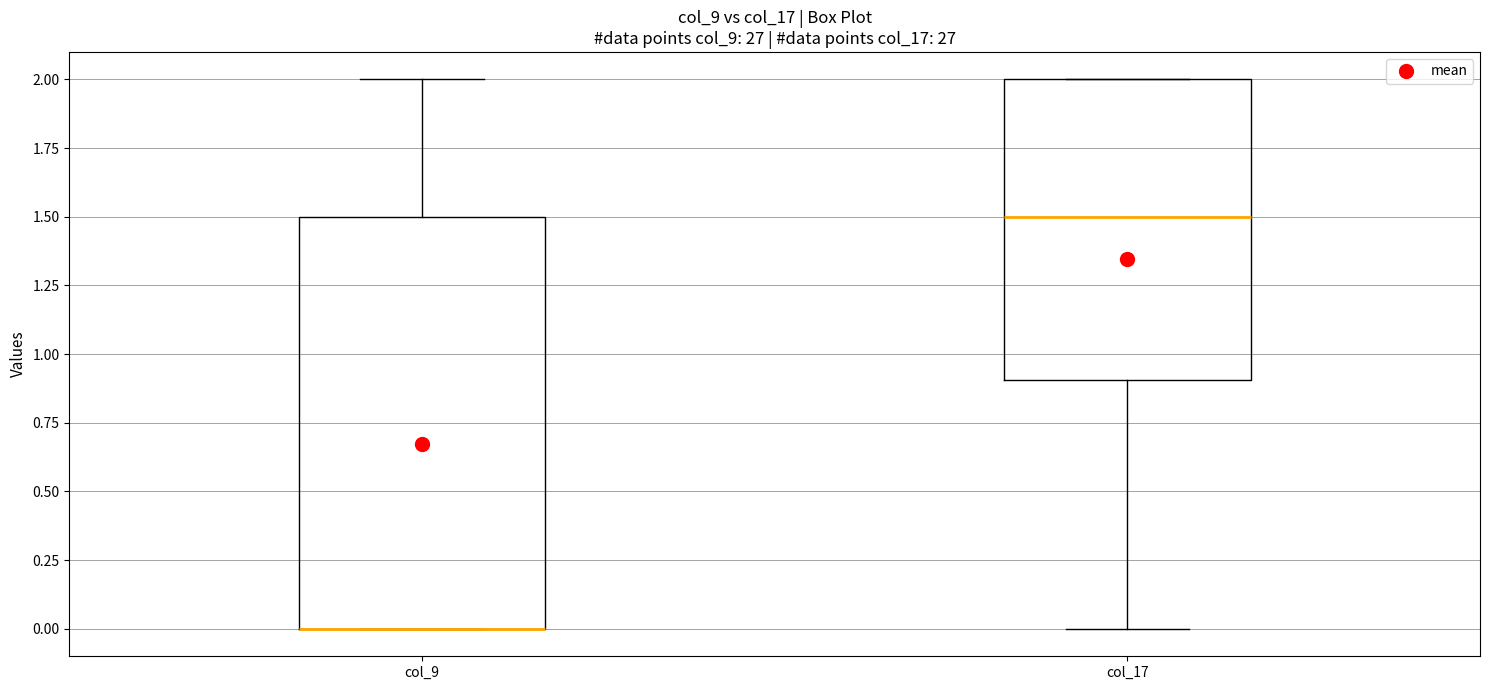

Reading left to right, transcribe this box plot: for each box, give where its median line is, the range the box spans, and where its two whiskers end, as read against the y-axis. The values are not printed on the chart, so give them approximately, as read against the axis.

col_9: median 0.0 (drawn on the box's lower edge), box 0.0 to 1.5, whiskers 0.0 to 2.0
col_17: median 1.5, box 0.9 to 2.0, whiskers 0.0 to 2.0